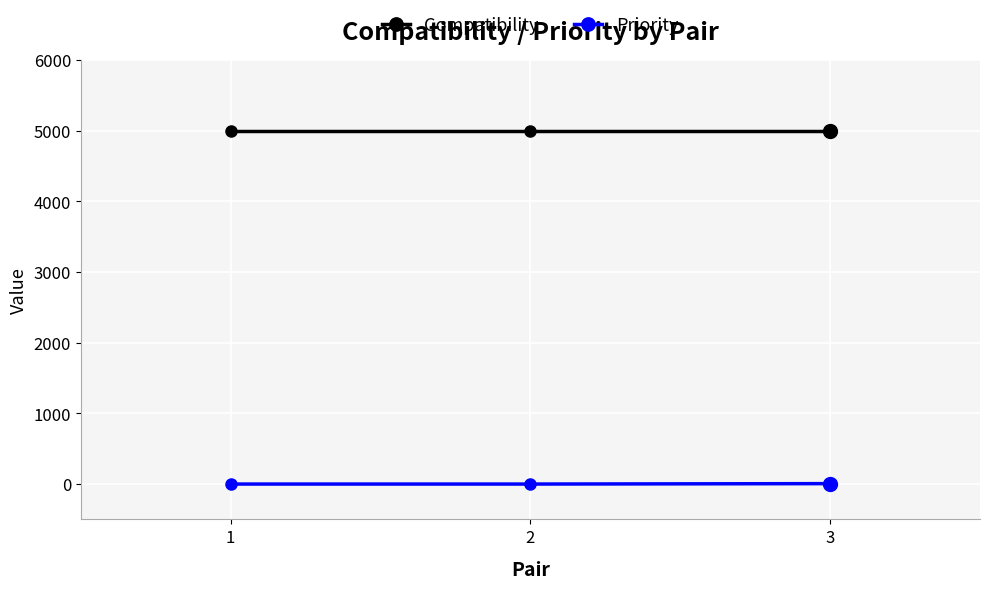

Which series has the largest total across all categories?

Compatibility